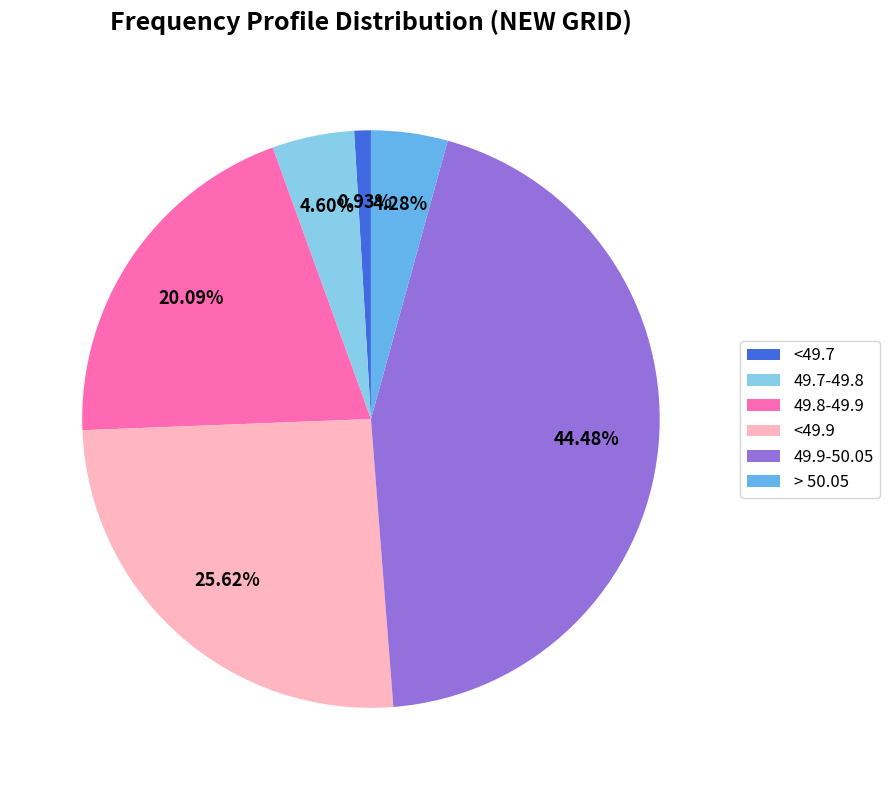

What percentage is the > 50.05 slice, to the nearest percent?

4%